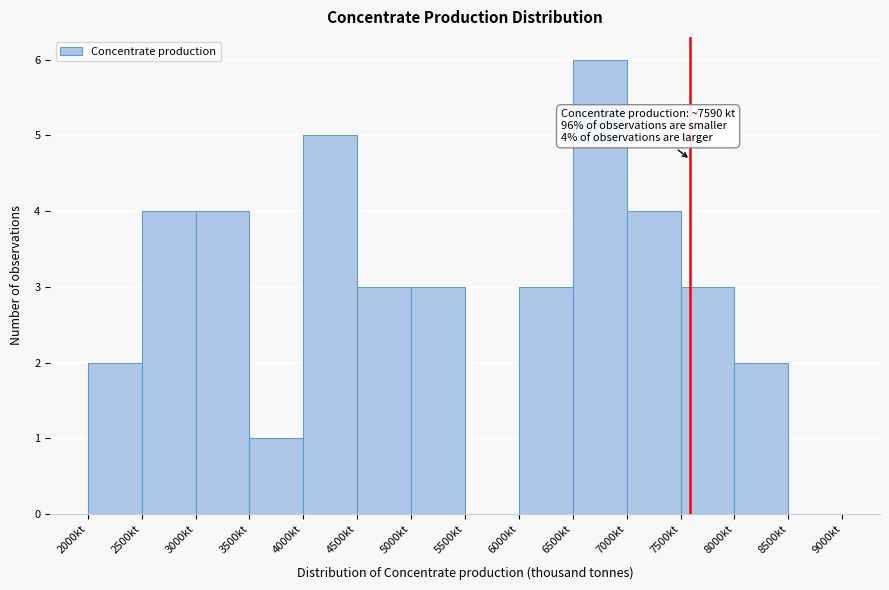

Over which range of the x-axis is the bar tallest?

6500 to 7000